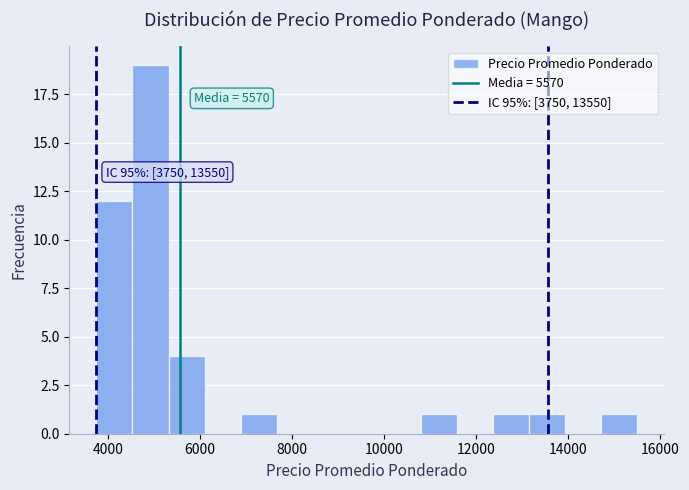

Around what value on the x-axis is the tallest bar? Give the approximate position of its centre, as read against the axis.

5000